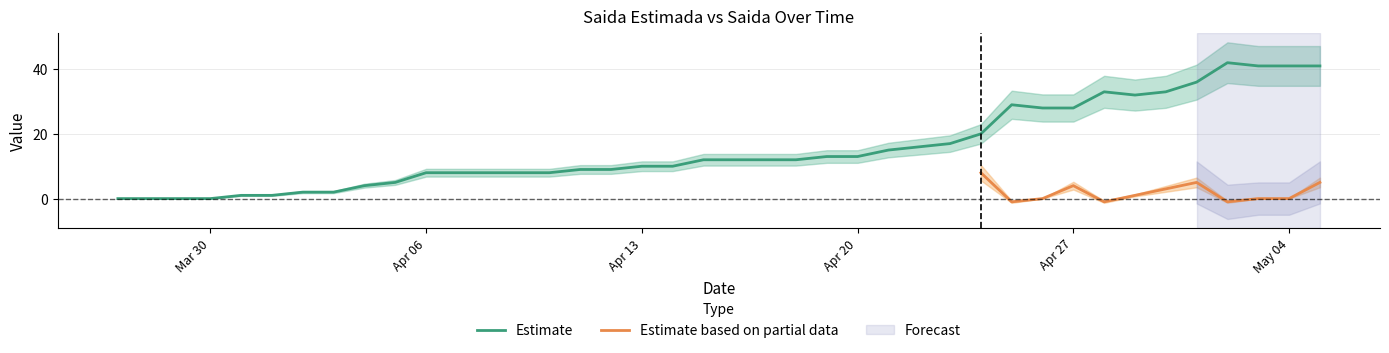

Is it true that Estimate equals 41 at May 04?

True